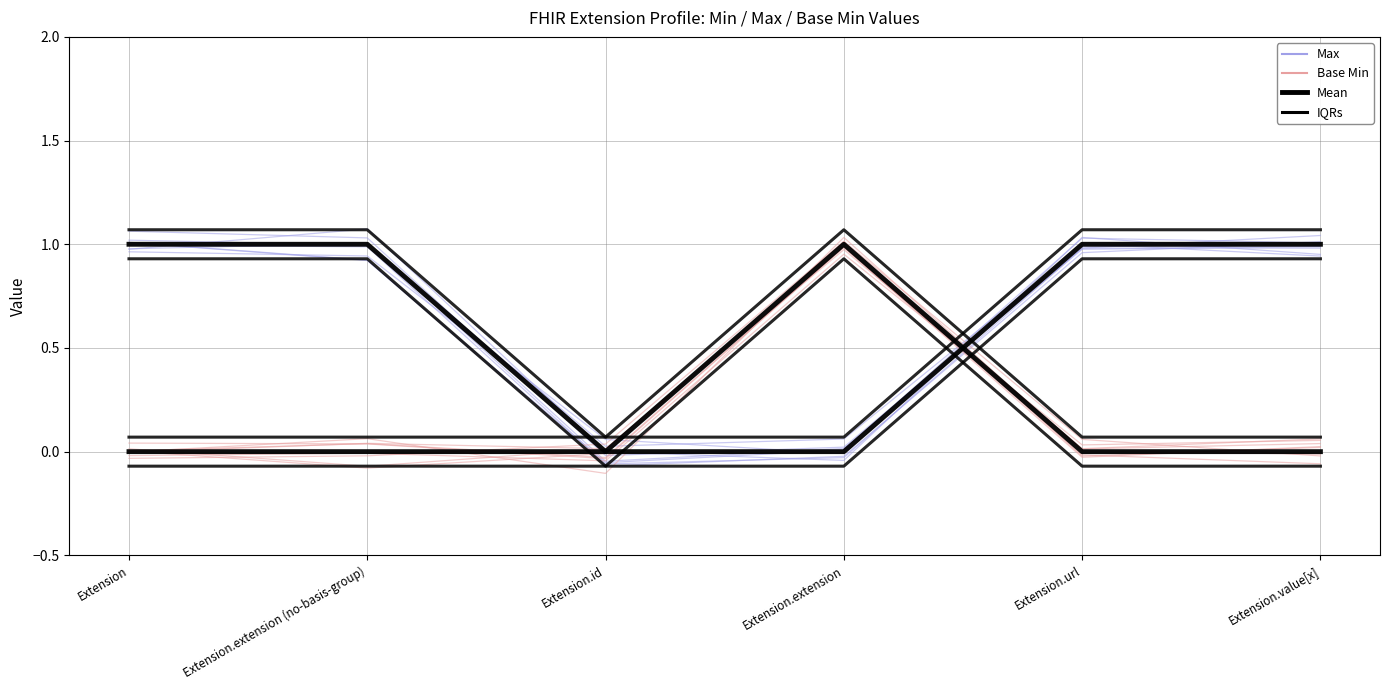

What is the average value of the Base Min series?

0.2